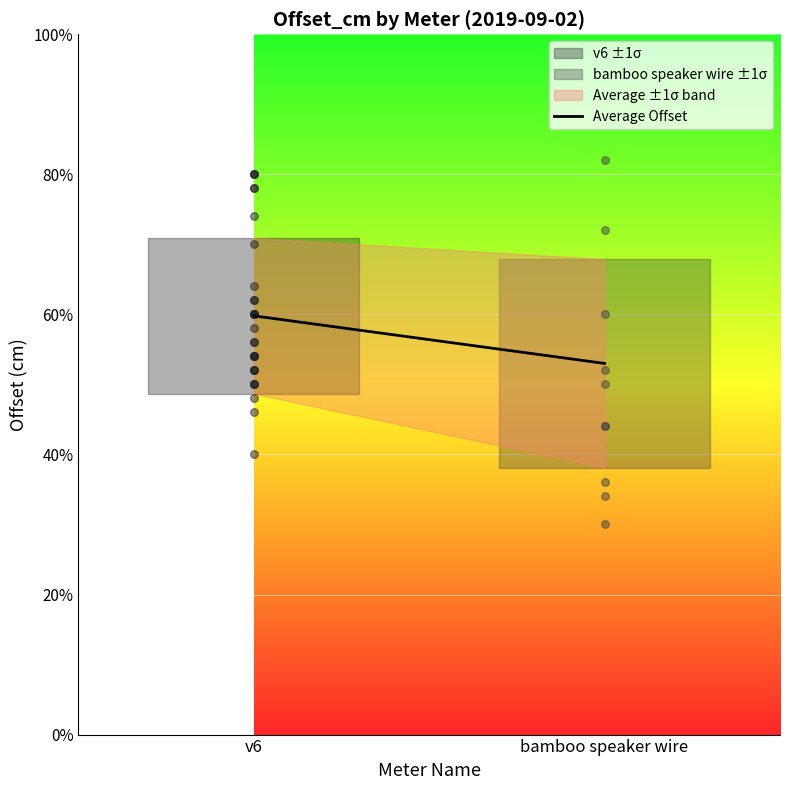

Which has a higher value, bamboo speaker wire or v6?

v6